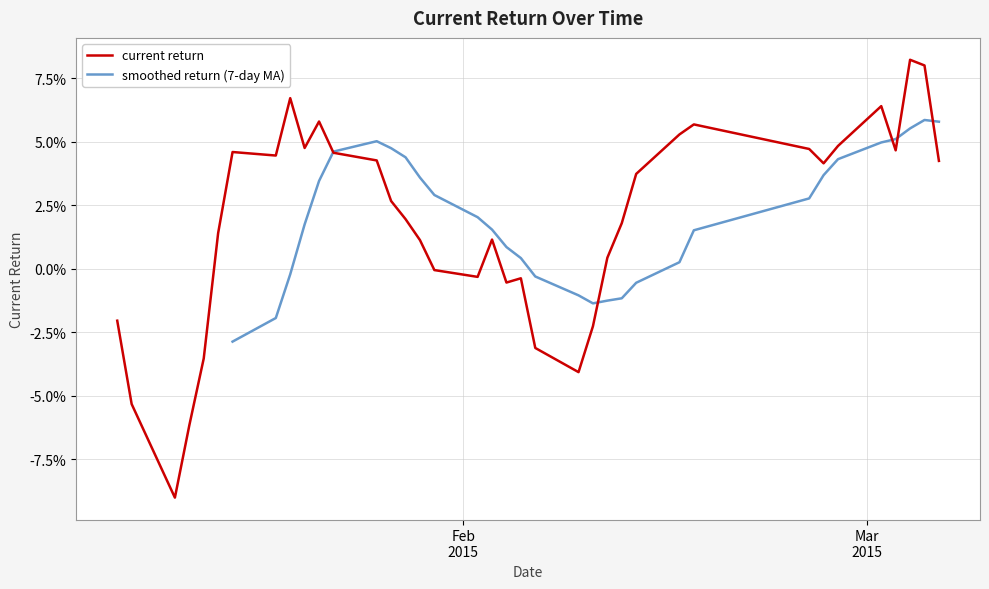

Reading left to right, list all the values displayed in this chart.

2015-01-08=-0.0	2015-01-09=-0.1	2015-01-12=-0.1	2015-01-13=-0.1	2015-01-14=-0.0	2015-01-15=0.0	2015-01-16=0.0	2015-01-19=0.0	2015-01-20=0.1	2015-01-21=0.0	2015-01-22=0.1	2015-01-23=0.0	2015-01-26=0.0	2015-01-27=0.0	2015-01-28=0.0	2015-01-29=0.0	2015-01-30=-0.0	2015-02-02=-0.0	2015-02-03=0.0	2015-02-04=-0.0	2015-02-05=-0.0	2015-02-06=-0.0	2015-02-09=-0.0	2015-02-10=-0.0	2015-02-11=0.0	2015-02-12=0.0	2015-02-13=0.0	2015-02-16=0.1	2015-02-17=0.1	2015-02-25=0.0	2015-02-26=0.0	2015-02-27=0.0	2015-03-02=0.1	2015-03-03=0.0	2015-03-04=0.1	2015-03-05=0.1	2015-03-06=0.0